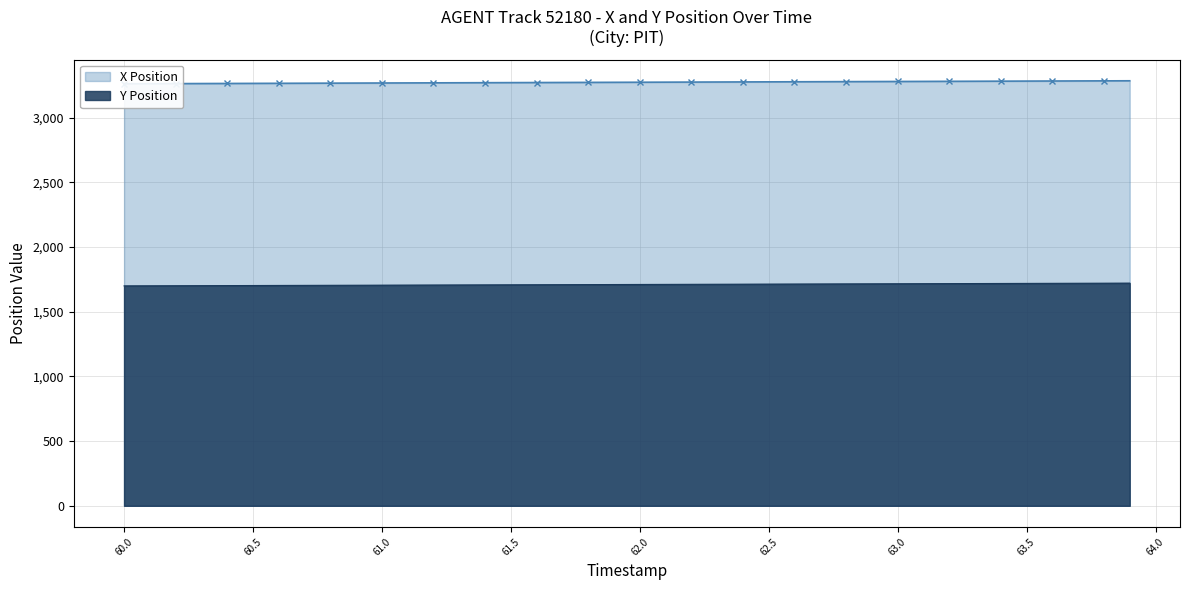

What is the lowest value of the Y Position series?

1699.5